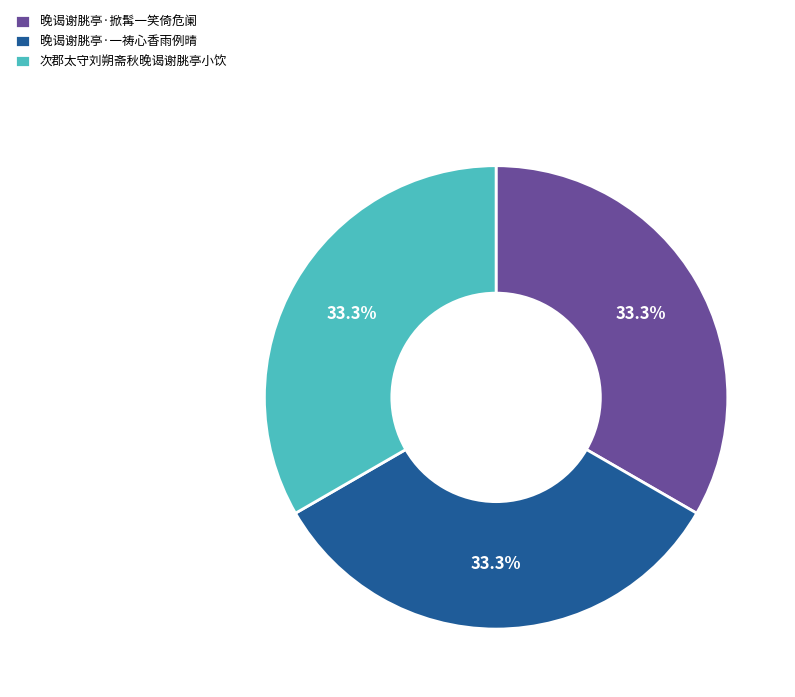

Is there a majority slice in this chart?

No